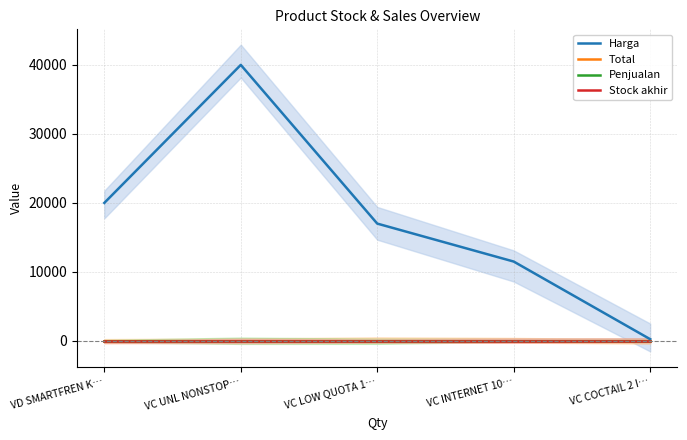

Where is Penjualan nearest to the value 0?

VD SMARTFREN K…